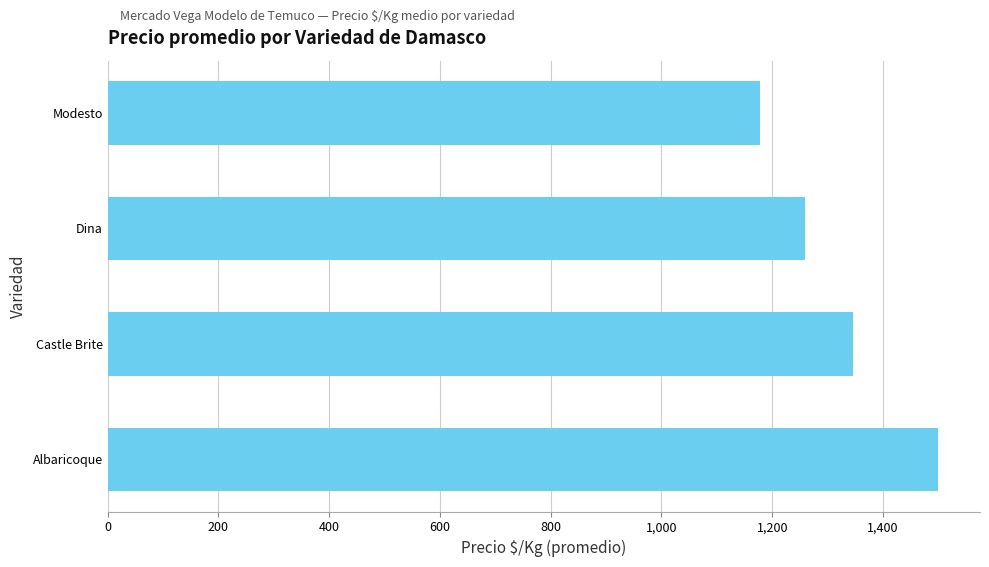

What is the sum of the values at Castle Brite and Dina?

2604